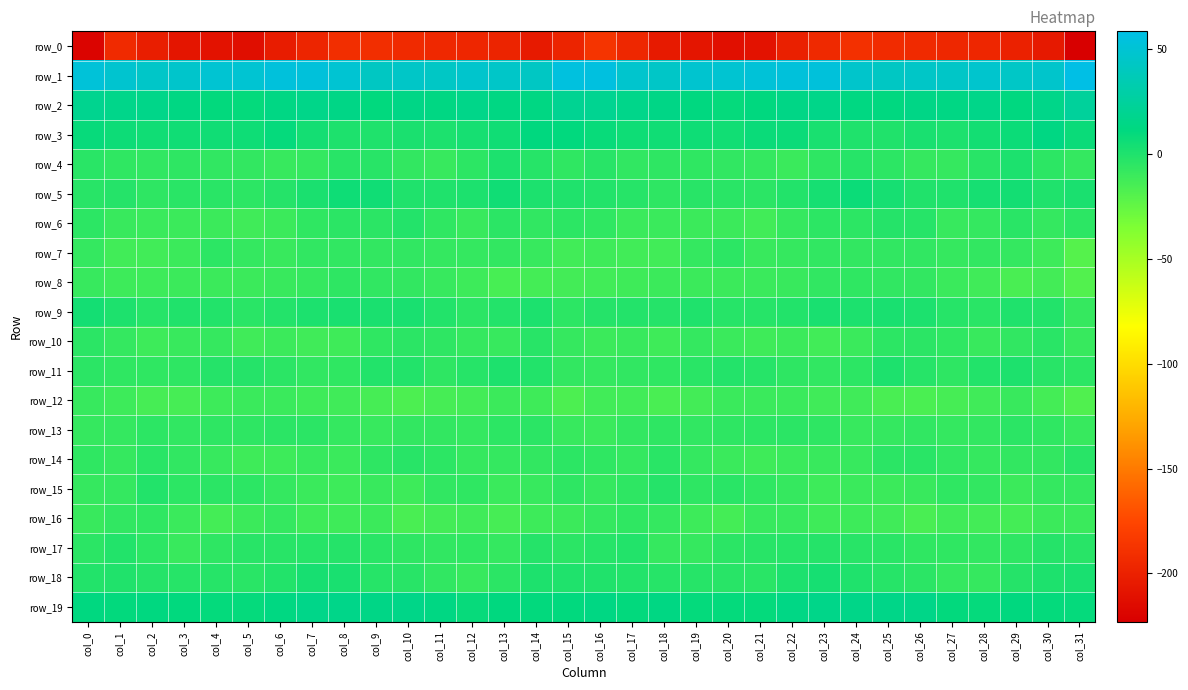

Is it true that row_17 equals -4.2 at col_28?

False